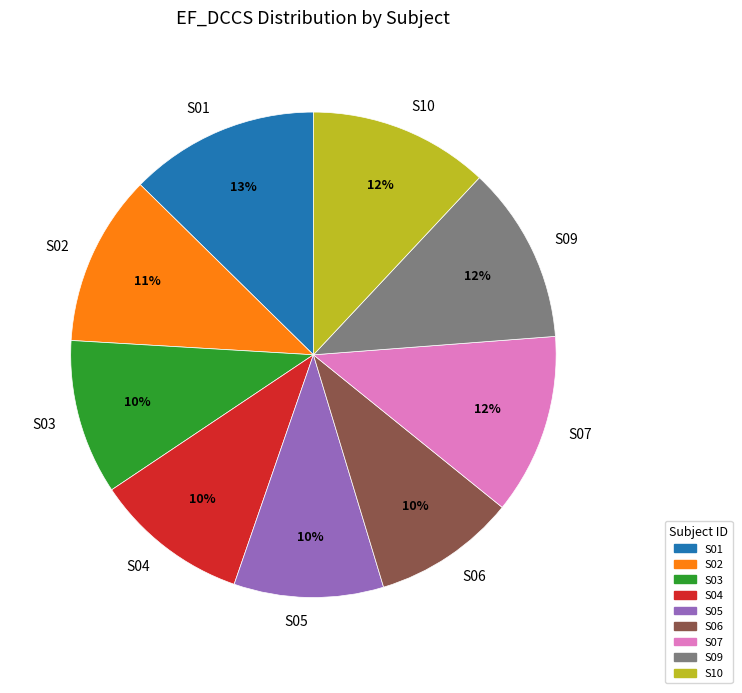

Which has a higher value, S06 or S10?

S10